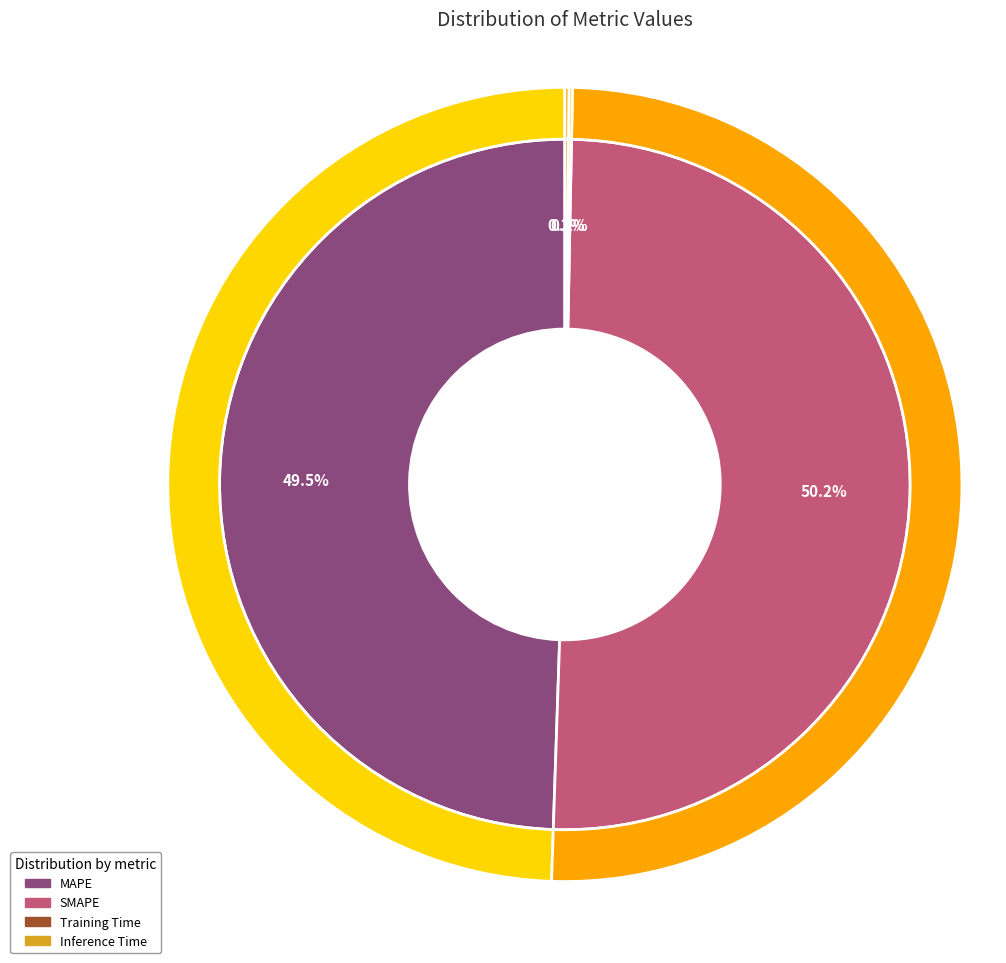

Between MAPE and Inference Time, which is larger?

MAPE